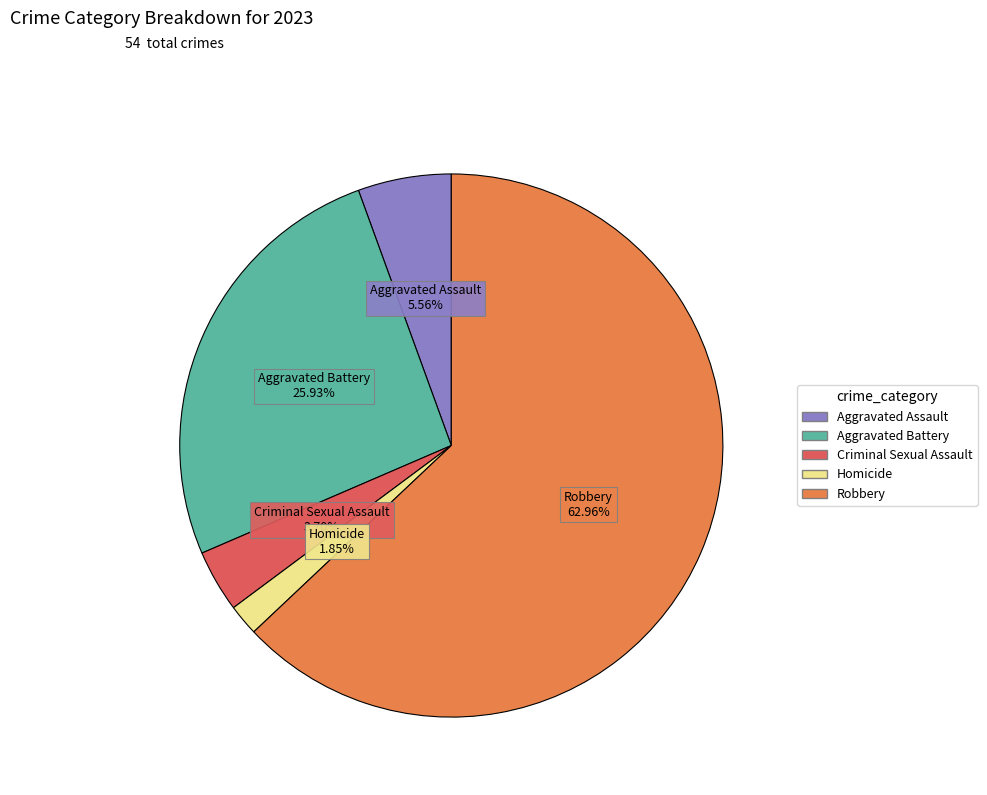

What is the smallest slice in the pie chart?

Homicide